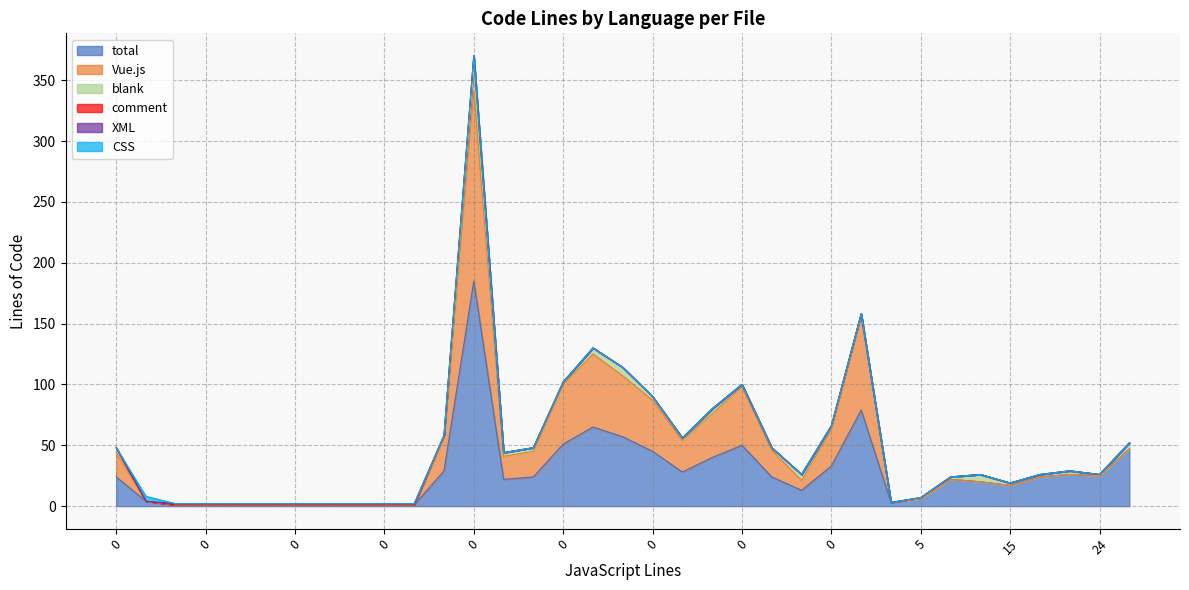

The XML series shows -1 at 15. True or false?

False